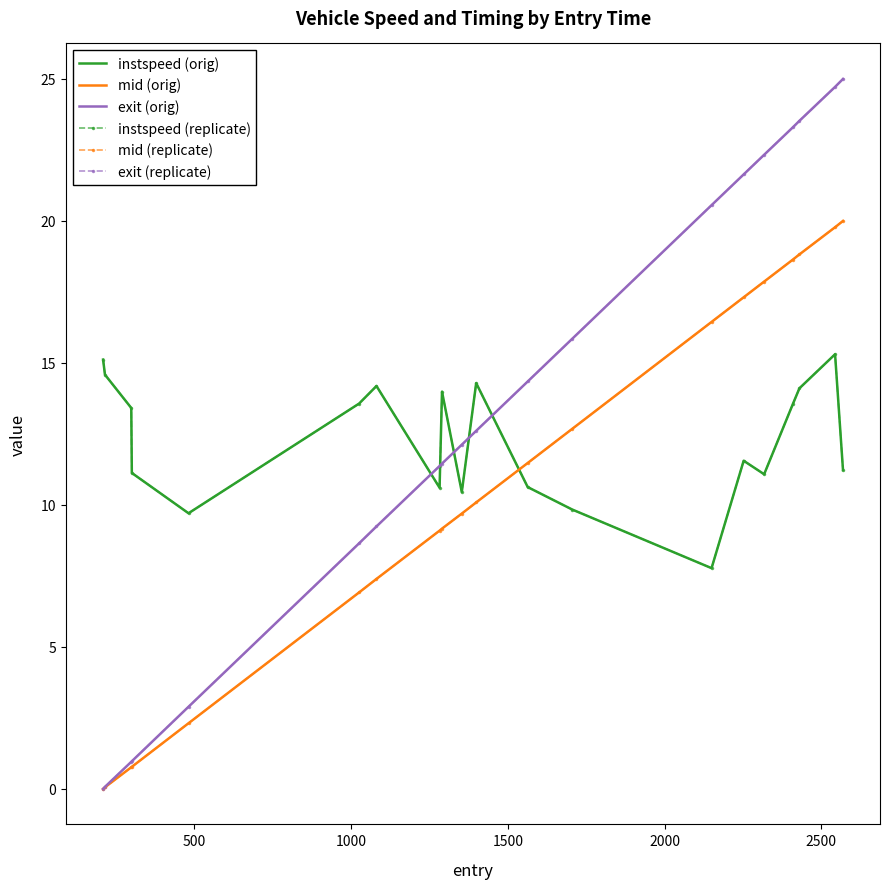

What is the average value of the instspeed (orig) series?

12.3